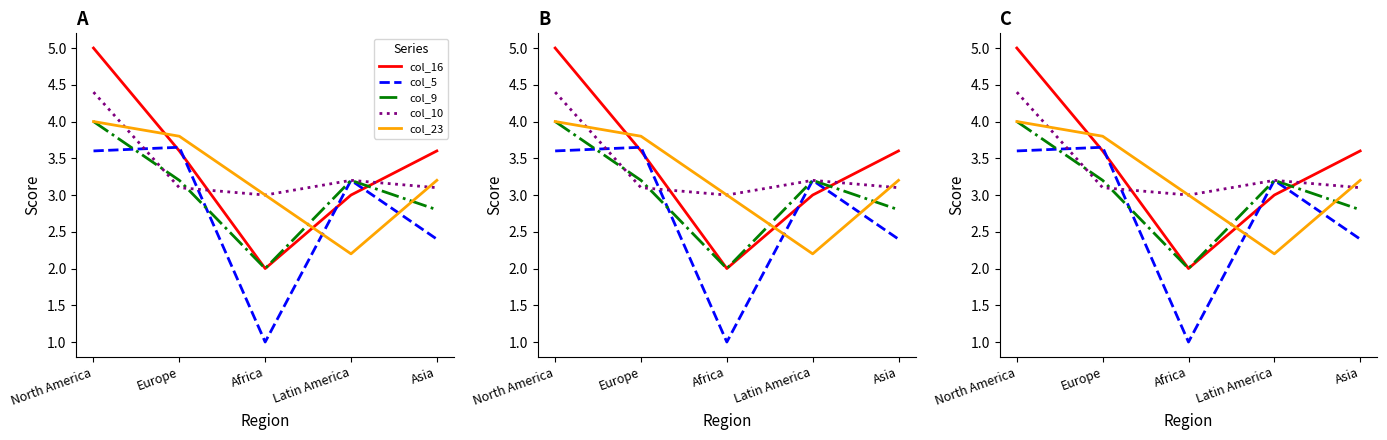

The col_5 series shows 3.6 at Europe. True or false?

True